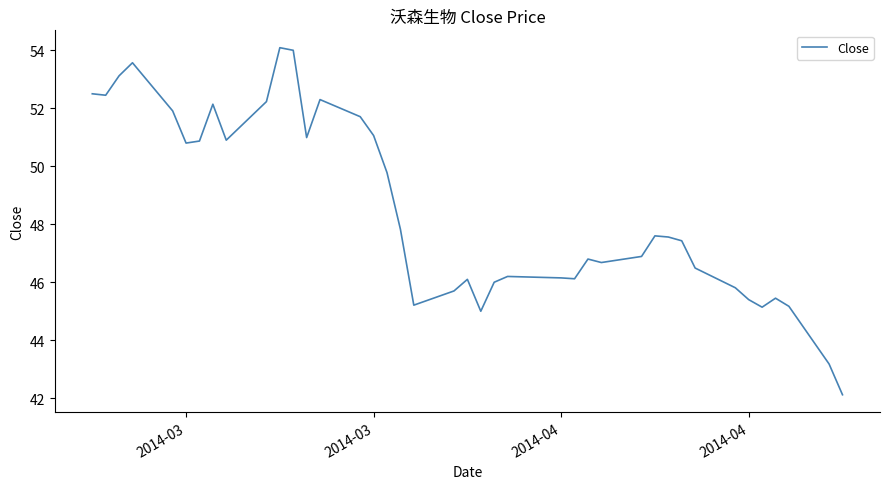

How many lines are shown in the chart?

1